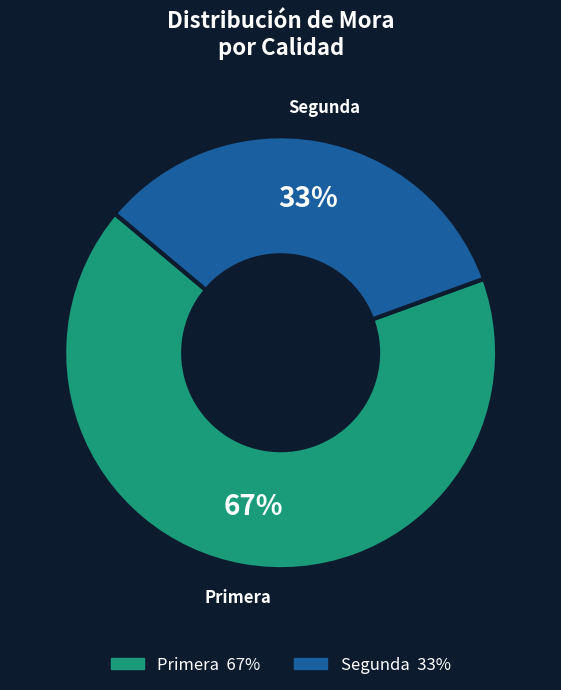

Which slice is the largest?

Primera